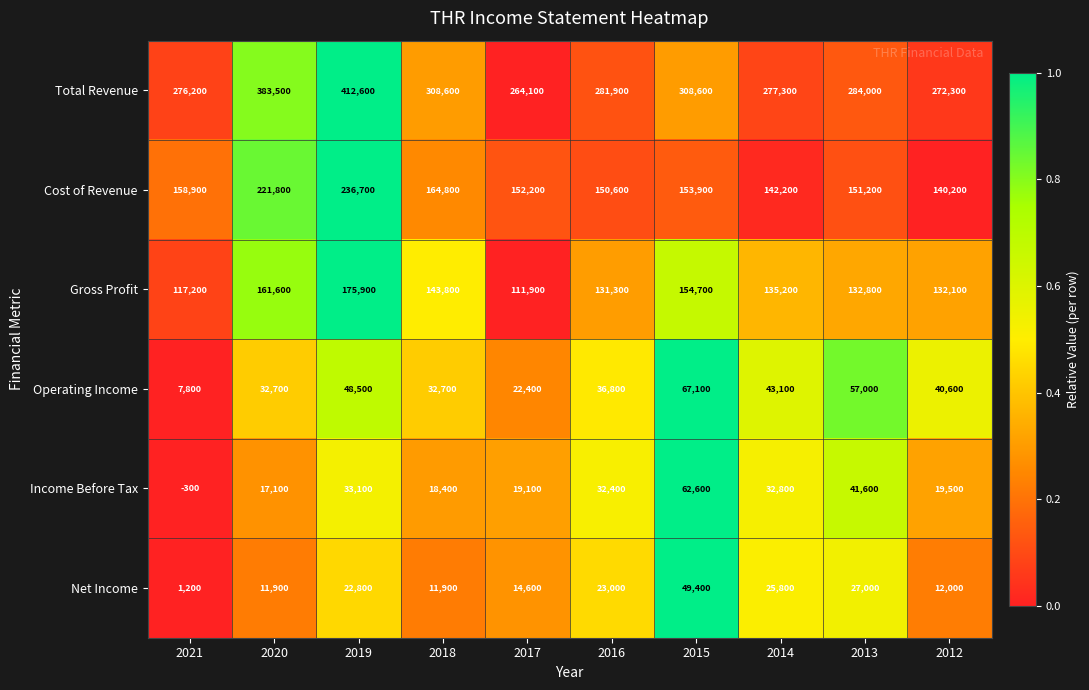

Which series has the largest range (max minus min)?

Total Revenue